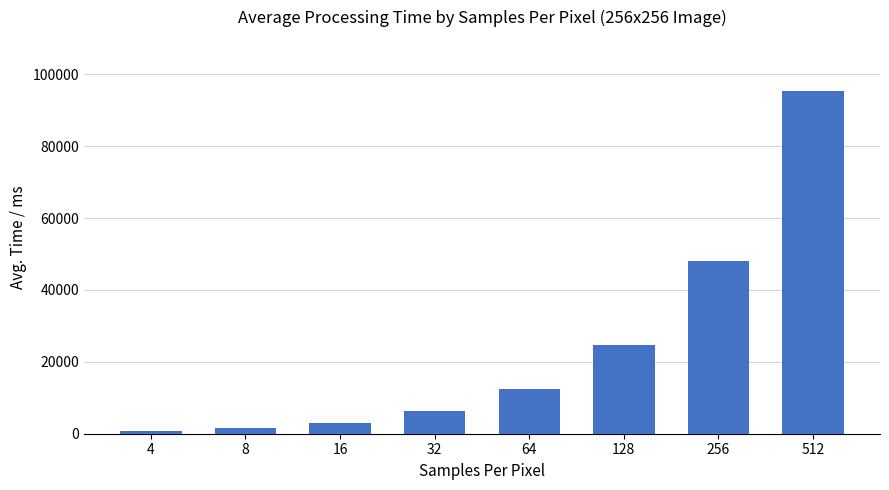

Which has a higher value, 32 or 512?

512